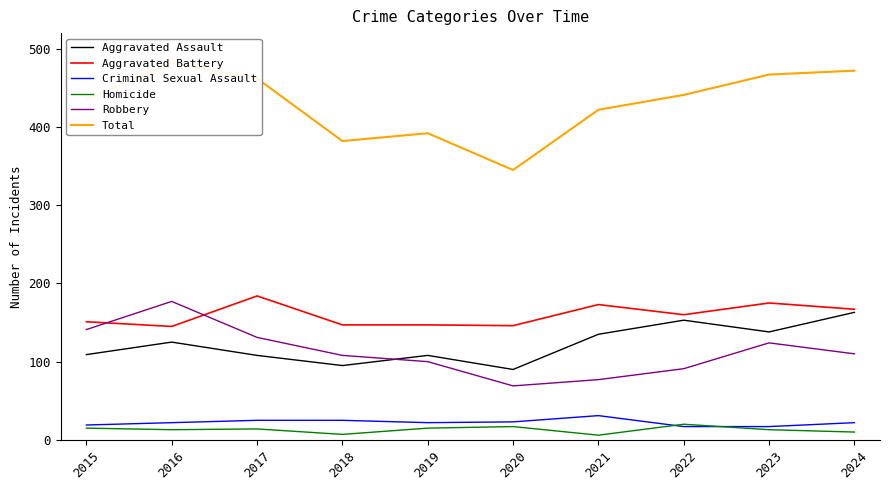

List the series in order of their peak value, lowest first.

Homicide, Criminal Sexual Assault, Aggravated Assault, Robbery, Aggravated Battery, Total